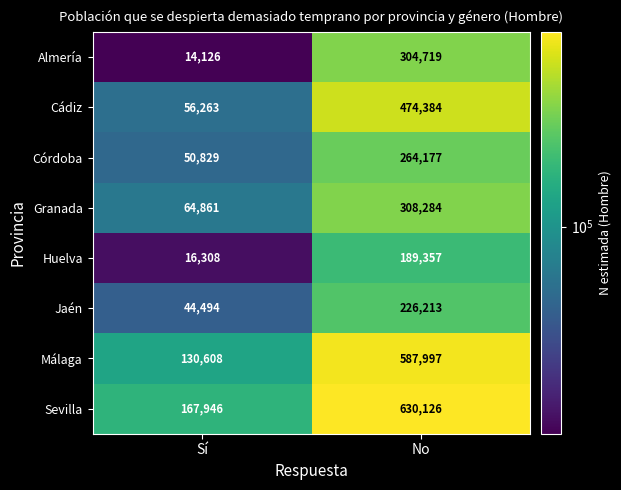

At No, list the series in order from smallest to largest.

Huelva, Jaén, Córdoba, Almería, Granada, Cádiz, Málaga, Sevilla